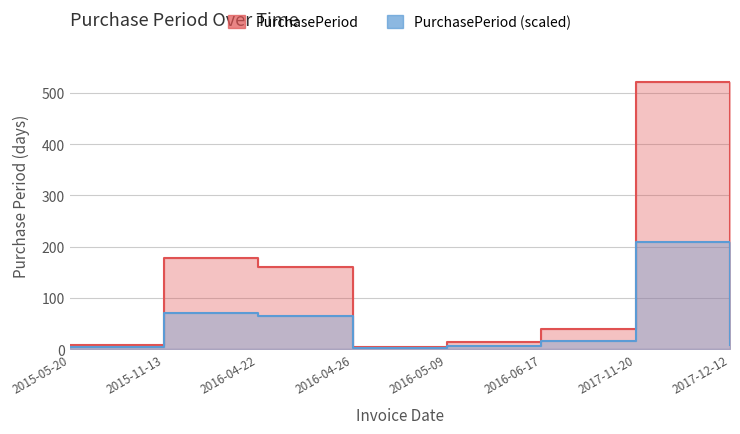

What position from the left is 2015-05-20?

1